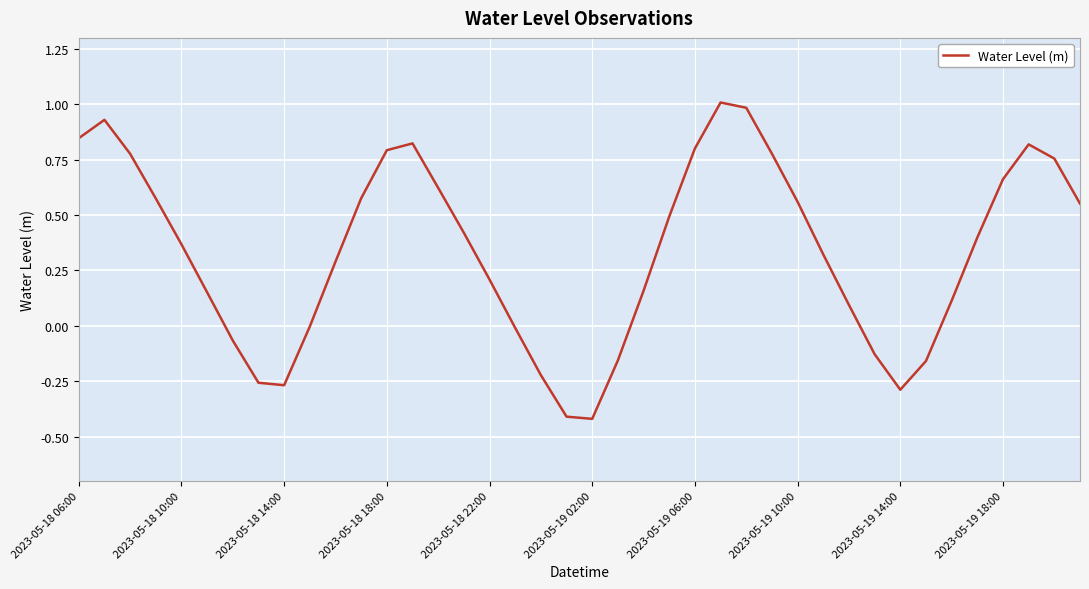

What is the maximum value shown in the chart?

1.0